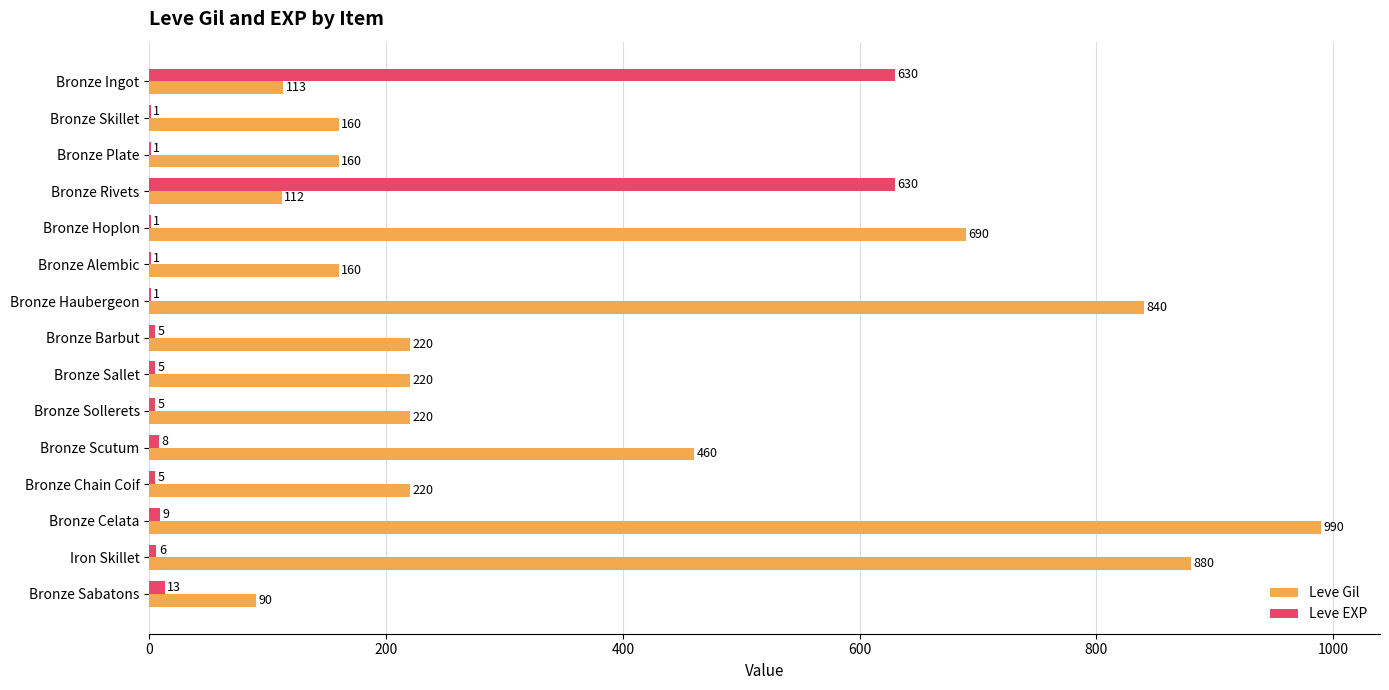

At which label is Leve Gil closest to 540?

Bronze Scutum